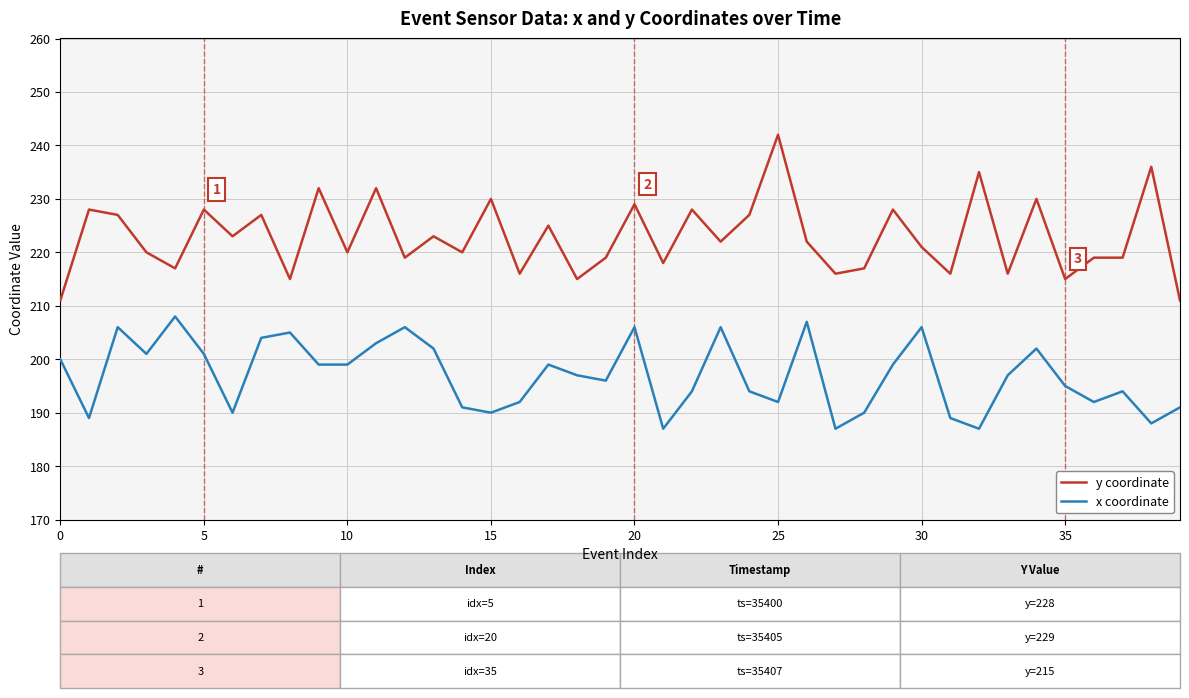

True or false: x coordinate and y coordinate cross at least once.

False